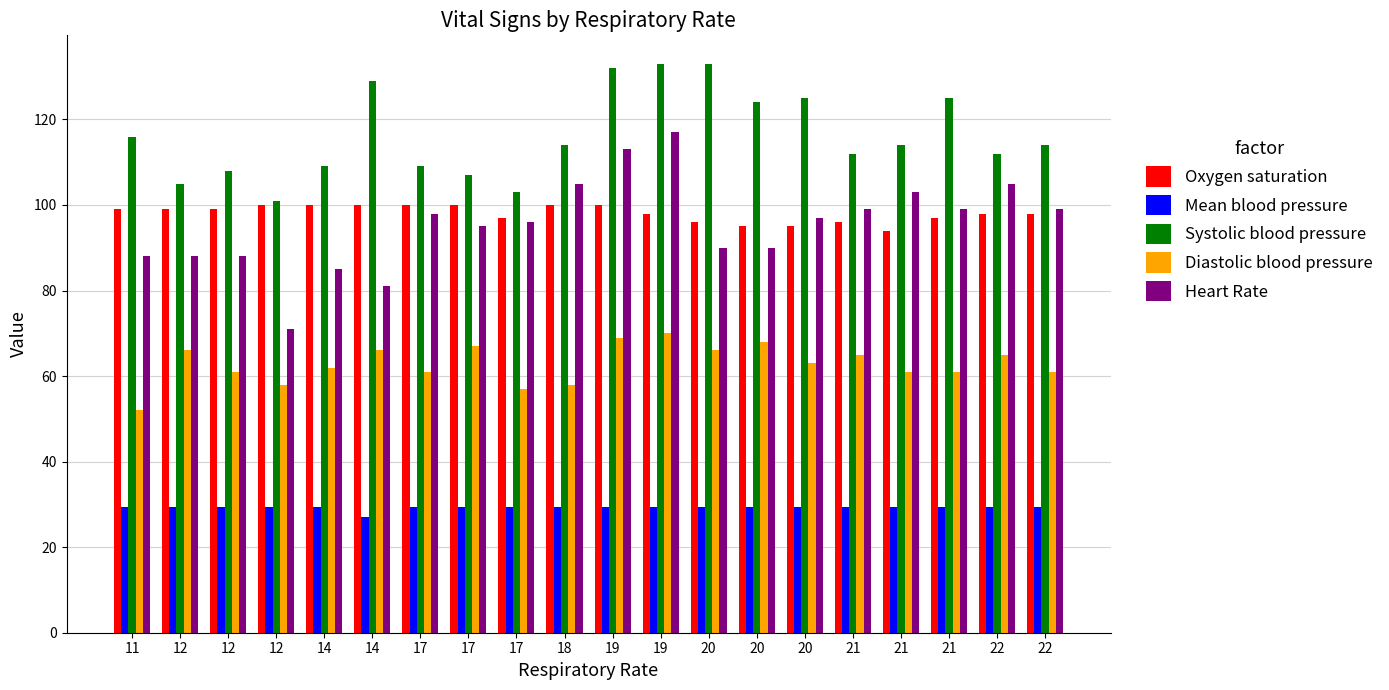

Reading left to right, extract all data points from this chart.

Oxygen saturation: 99.0	99.0	99.0	100.0	100.0	100.0	100.0	100.0	97.0	100.0	100.0	98.0	96.0	95.0	95.0	96.0	94.0	97.0	98.0	98.0
Mean blood pressure: 29.4	29.3	29.3	29.3	29.3	27.0	29.3	29.3	29.3	29.3	29.3	29.3	29.3	29.3	29.3	29.3	29.3	29.3	29.3	29.3
Systolic blood pressure: 116.0	105.0	108.0	101.0	109.0	129.0	109.0	107.0	103.0	114.0	132.0	133.0	133.0	124.0	125.0	112.0	114.0	125.0	112.0	114.0
Diastolic blood pressure: 52.0	66.0	61.0	58.0	62.0	66.0	61.0	67.0	57.0	58.0	69.0	70.0	66.0	68.0	63.0	65.0	61.0	61.0	65.0	61.0
Heart Rate: 88.0	88.0	88.0	71.0	85.0	81.0	98.0	95.0	96.0	105.0	113.0	117.0	90.0	90.0	97.0	99.0	103.0	99.0	105.0	99.0